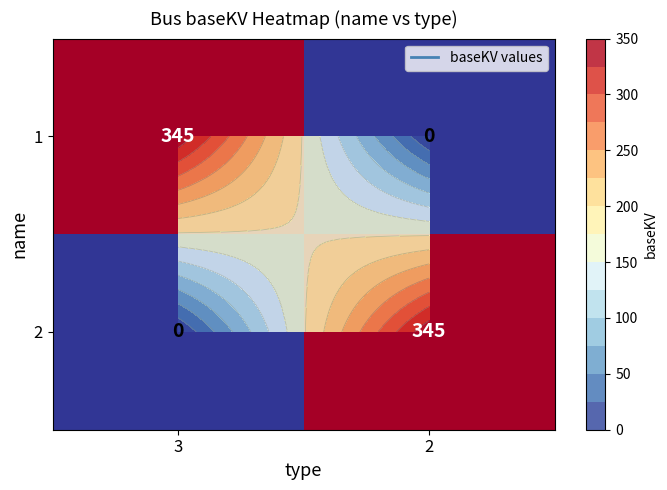

Which category has the lowest value in the 1 series?

2